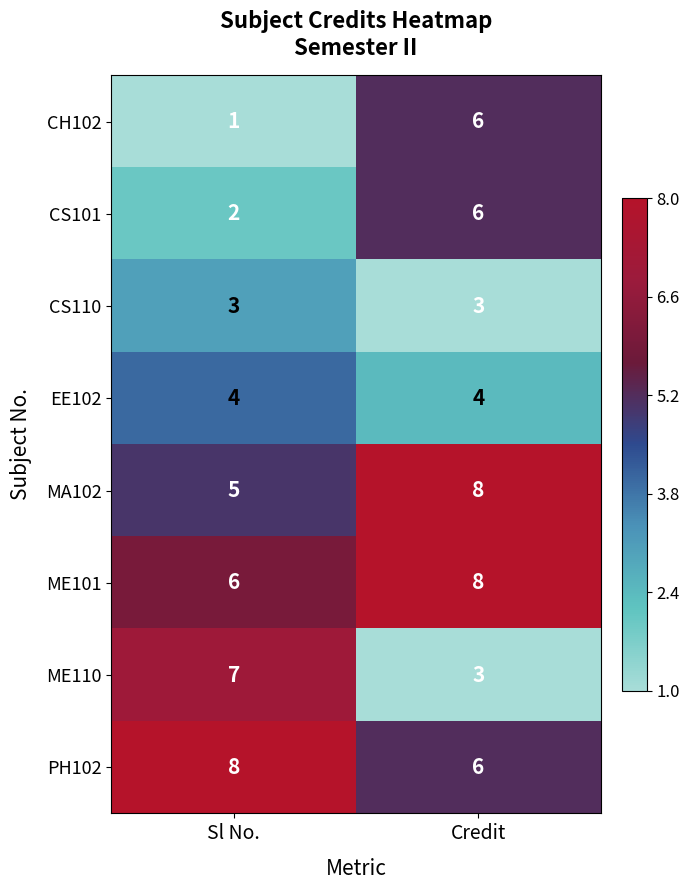

What is the difference between the maximum and minimum values in the ME110 series?

4